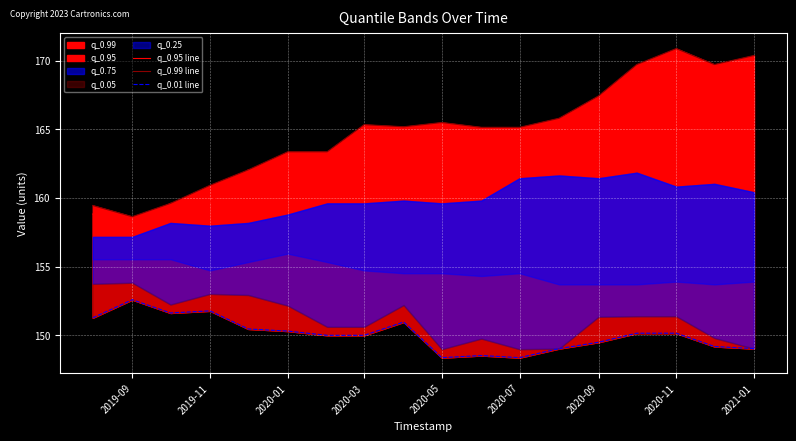

True or false: q_0.01 line has more than 1 interior local peaks.

True